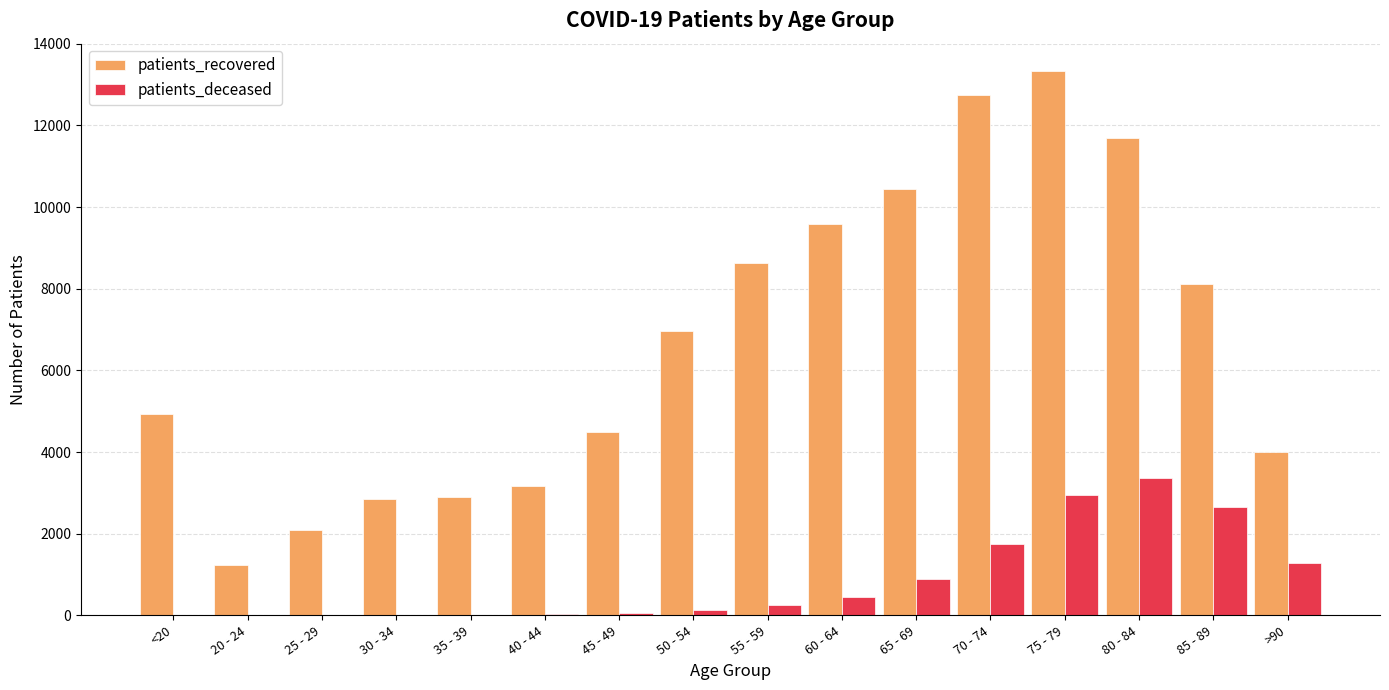

What is the sum of all patients_recovered values?

107089